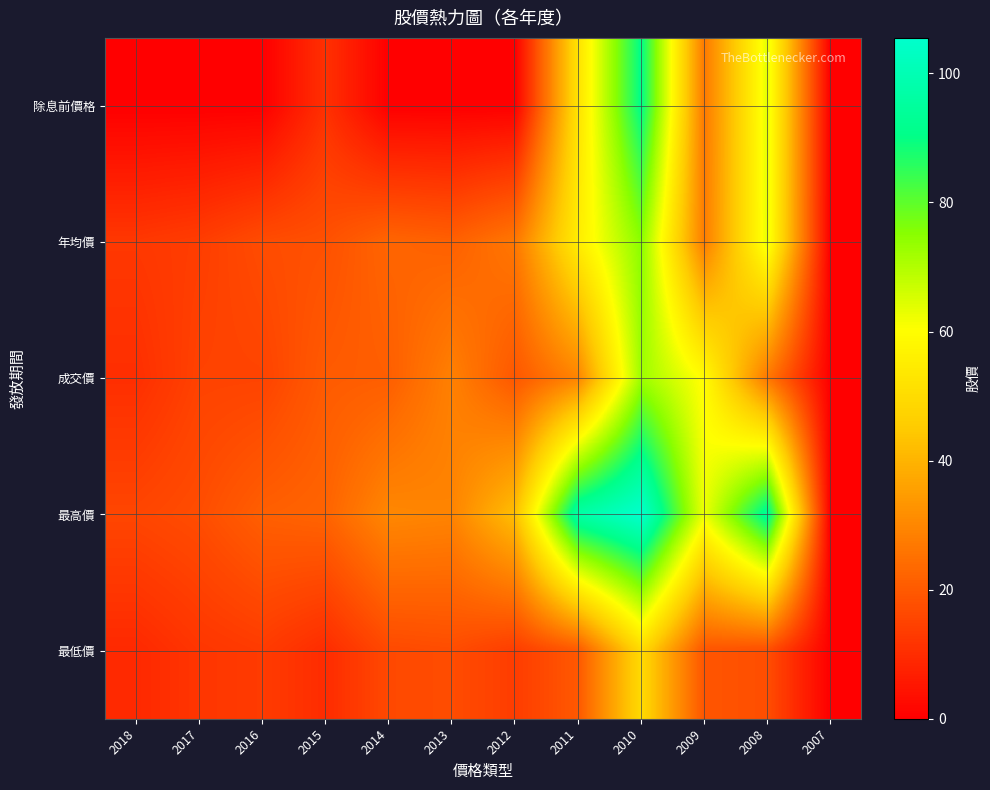

Which series has the widest spread of values?

最高價